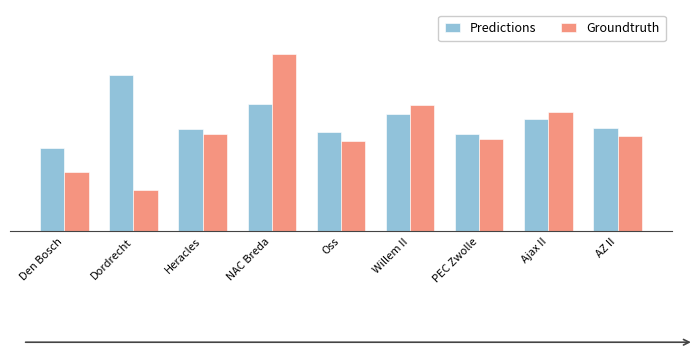

Are the bars grouped side by side (vs. stacked)?

Yes